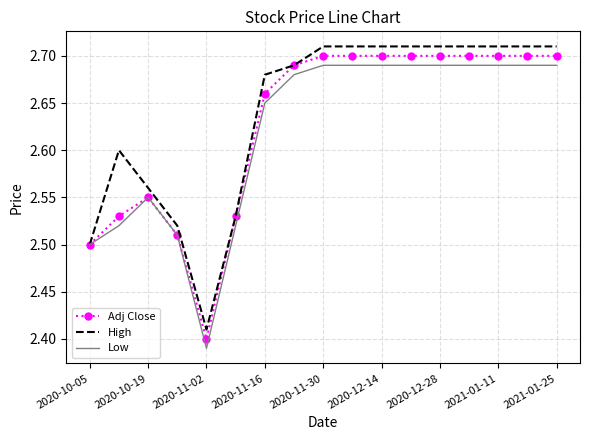

What is the lowest value of the Low series?

2.4